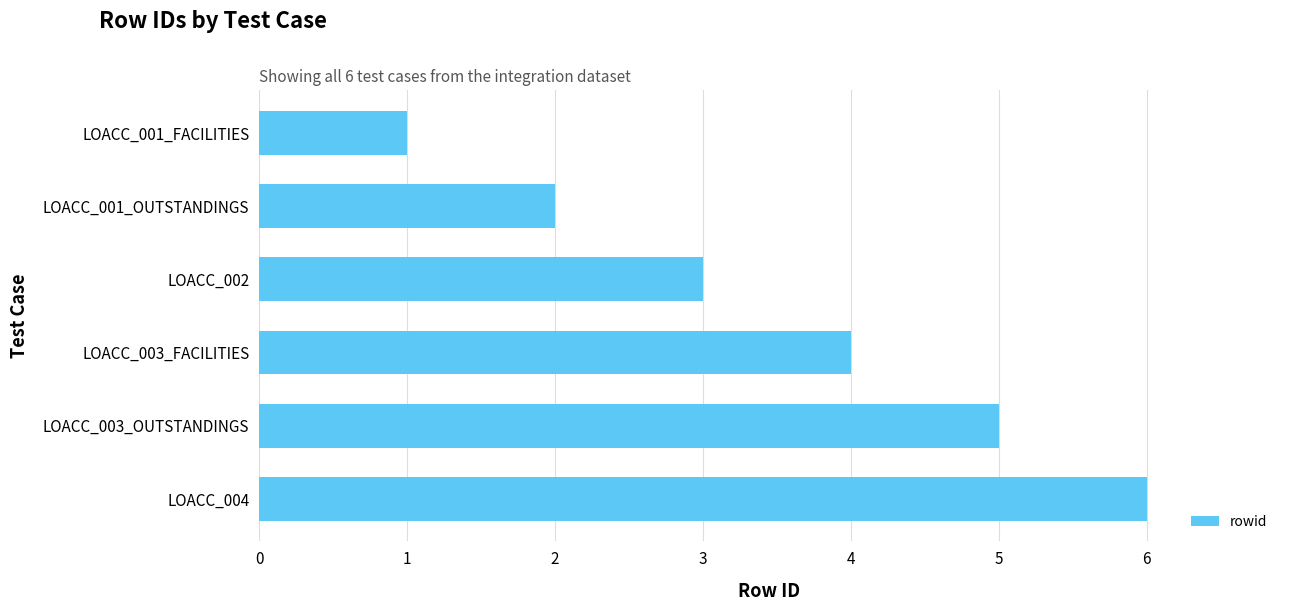

True or false: the data shows 3 at LOACC_002.

True